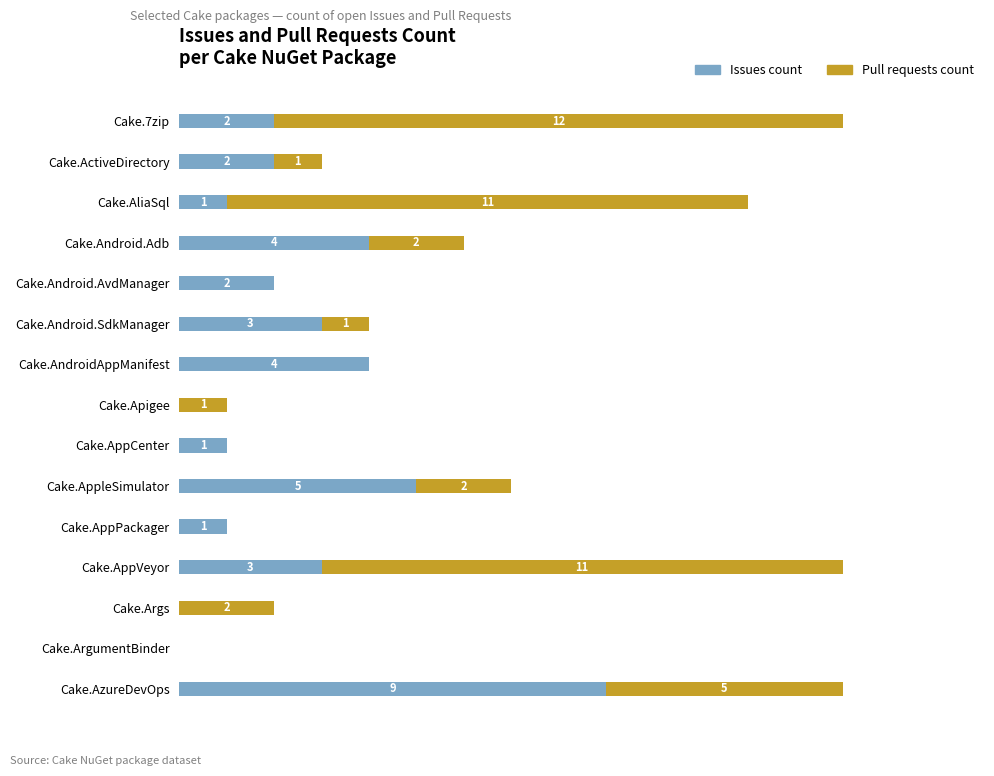

What are all the series names shown in the legend?

Issues count, Pull requests count